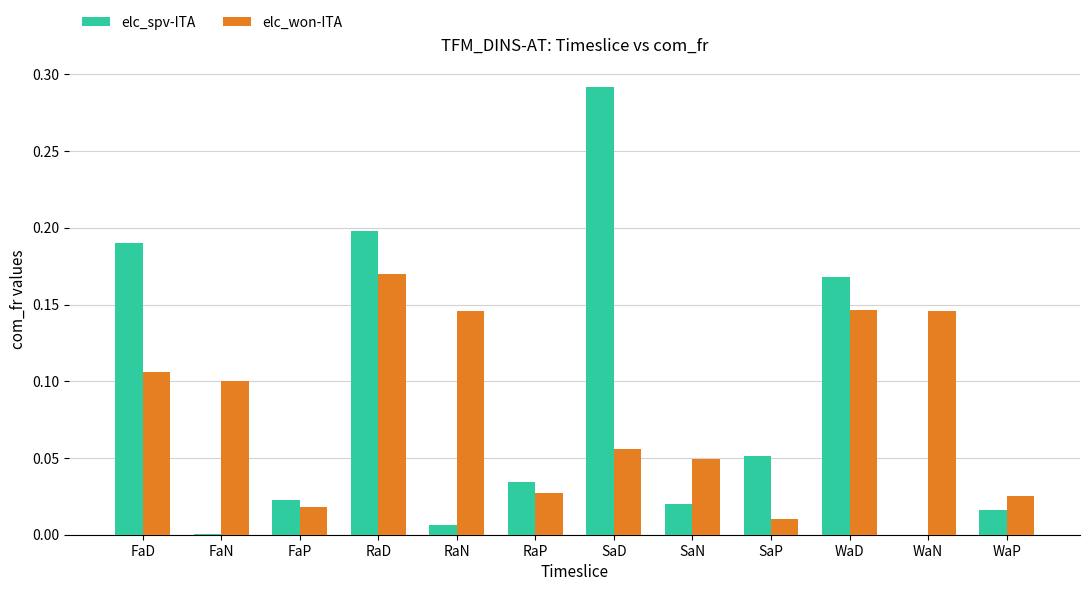

At which category is the sum across all series the highest?

RaD